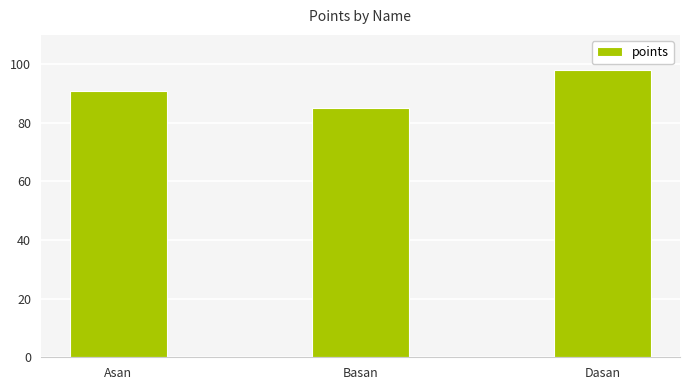

Which label corresponds to the largest value in the chart?

Dasan